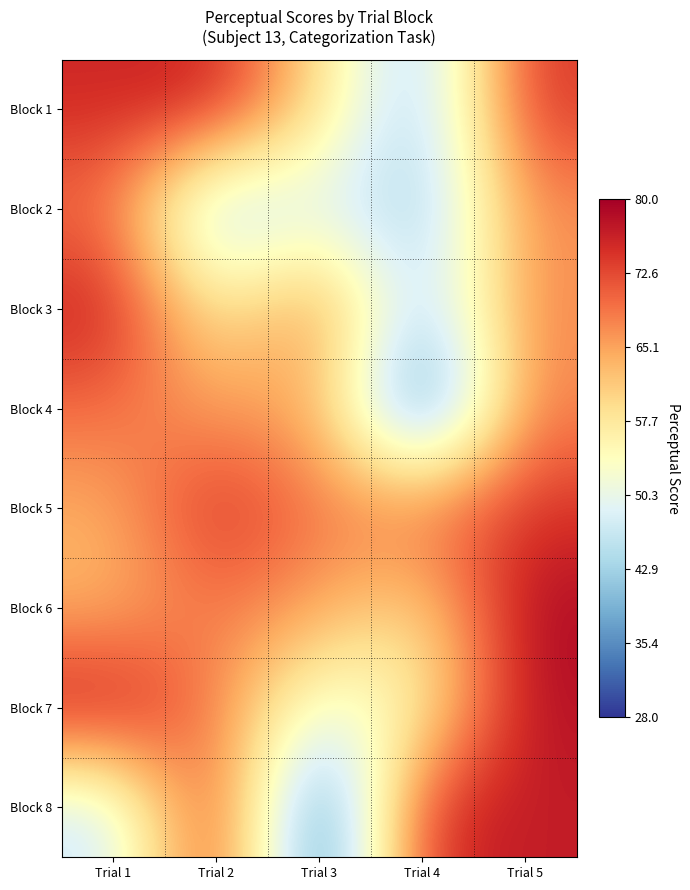

Count the number of data series in this chart.

8